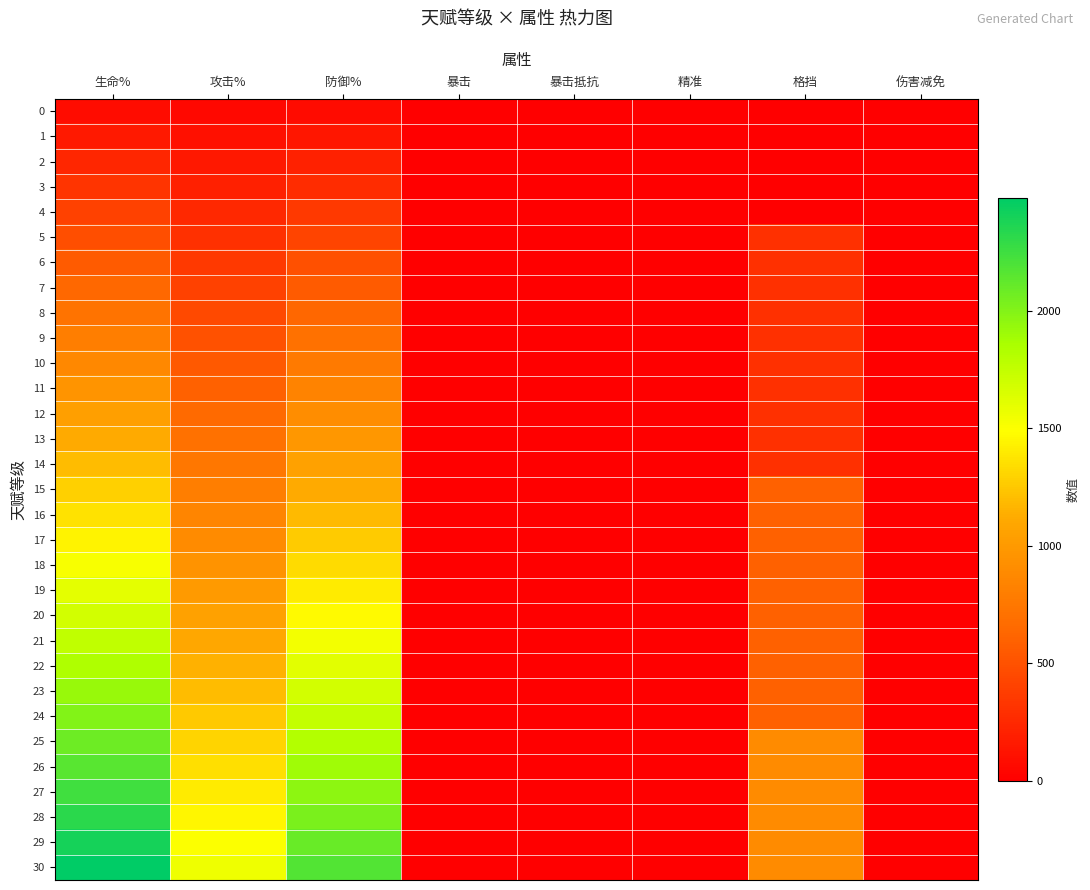

At which category is the sum across all series the highest?

生命%